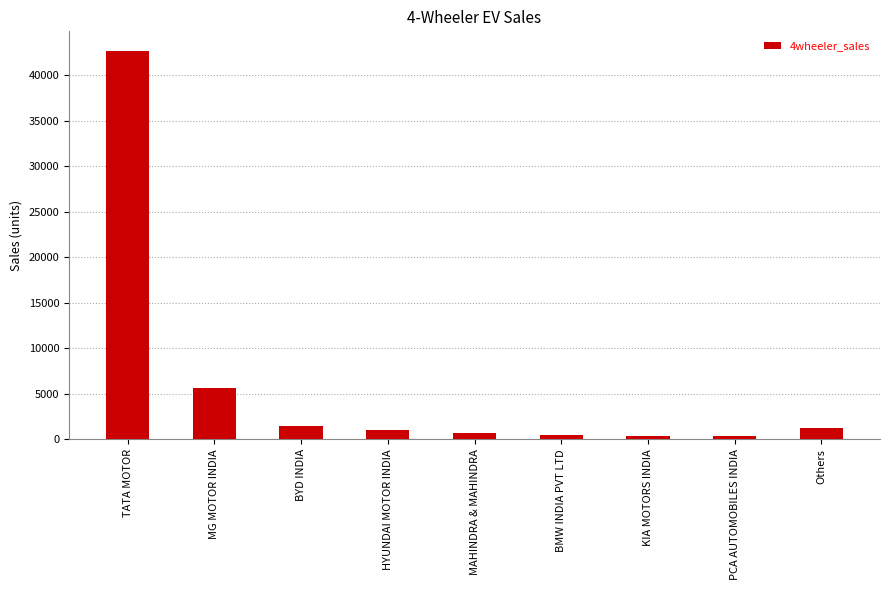

What is the approximate value at MAHINDRA & MAHINDRA, to the nearest 100?

700